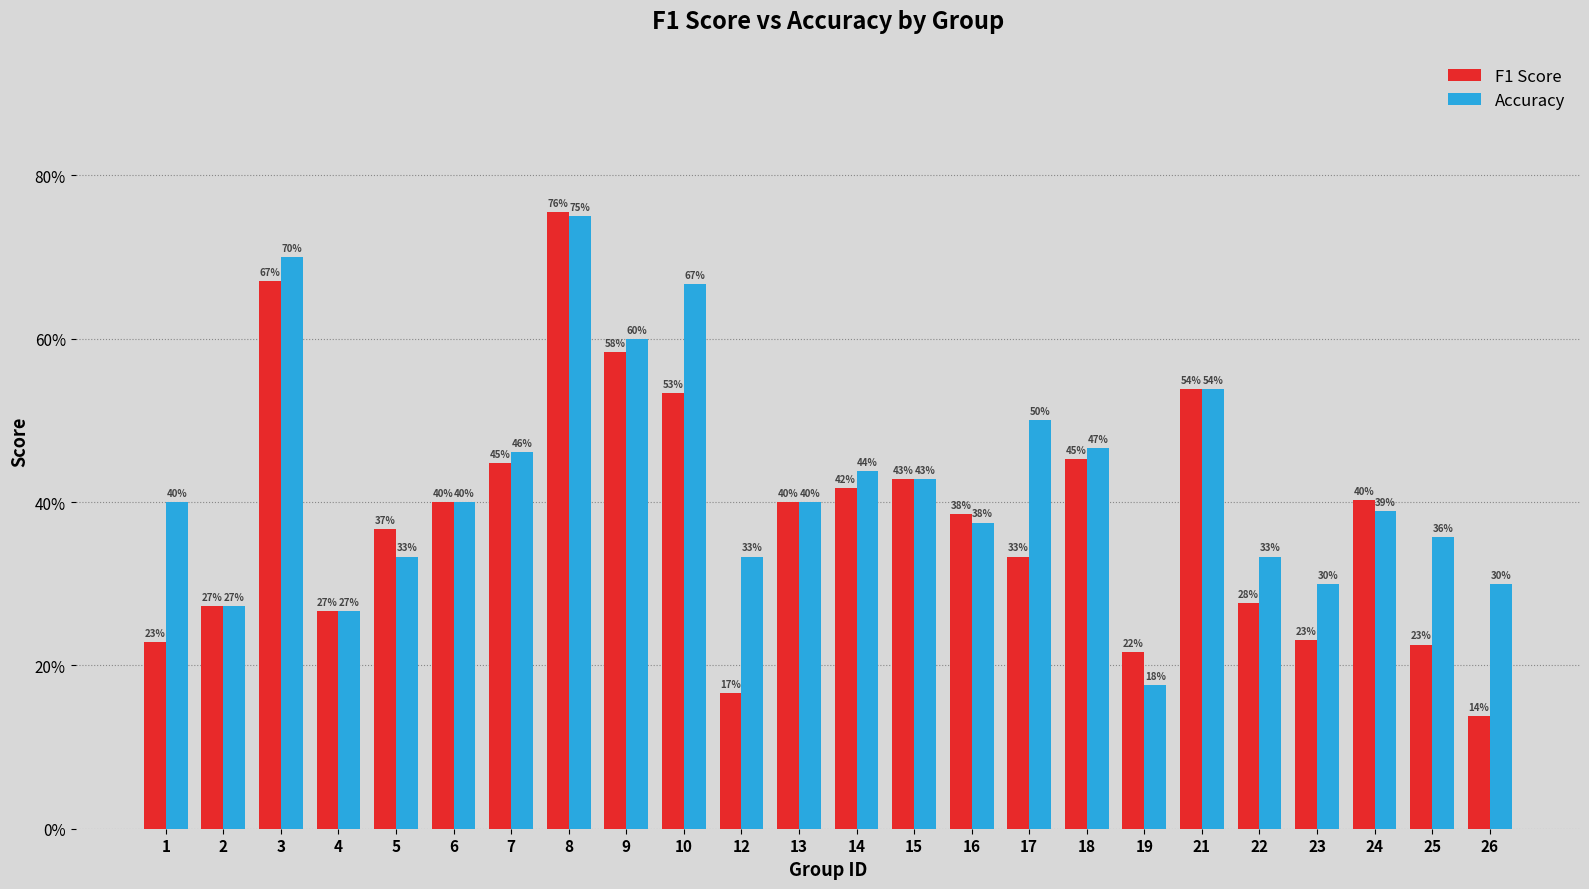

What are all the series names shown in the legend?

F1 Score, Accuracy